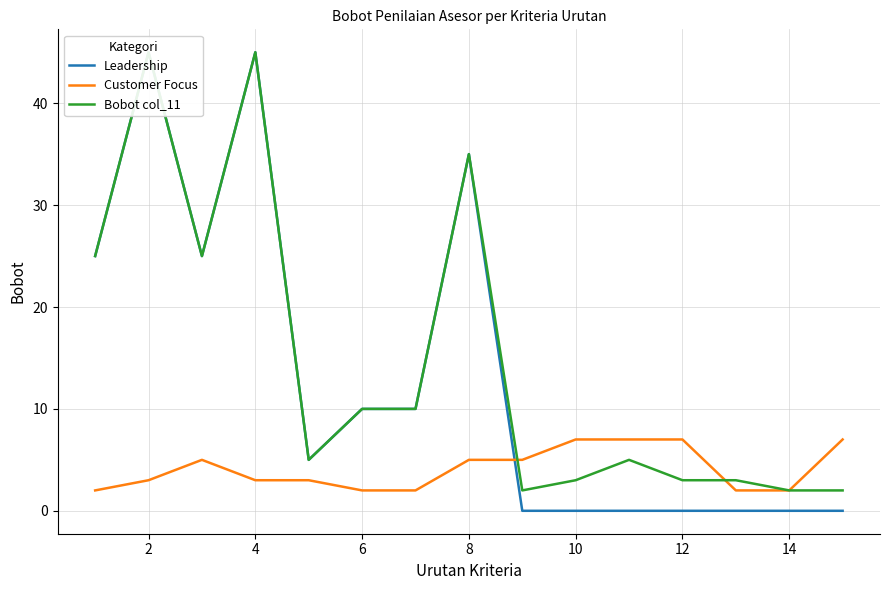

True or false: Customer Focus has a value of 3 at 4.

True